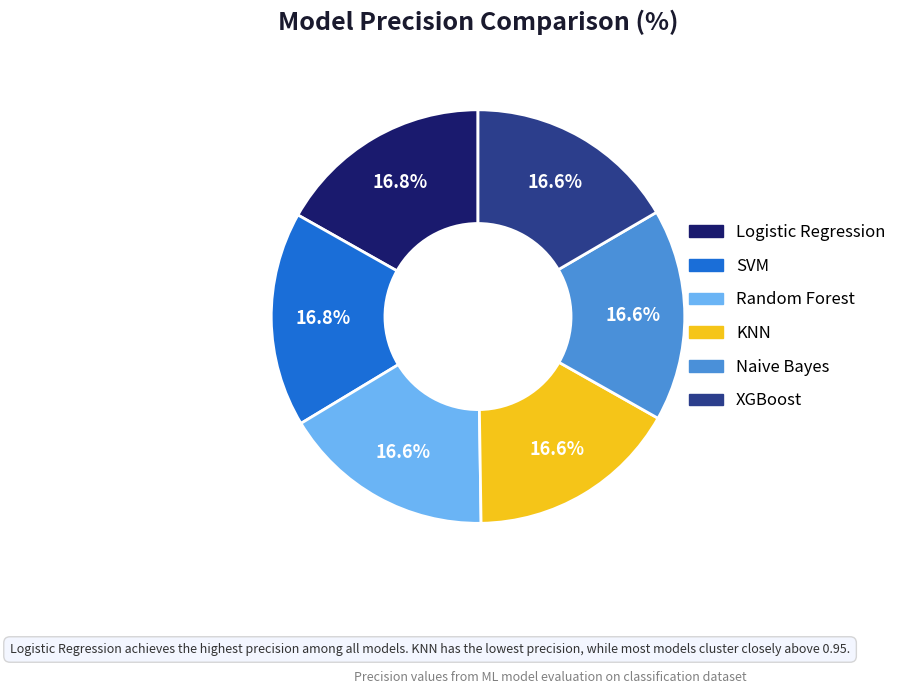

Count the number of slices in the pie.

6